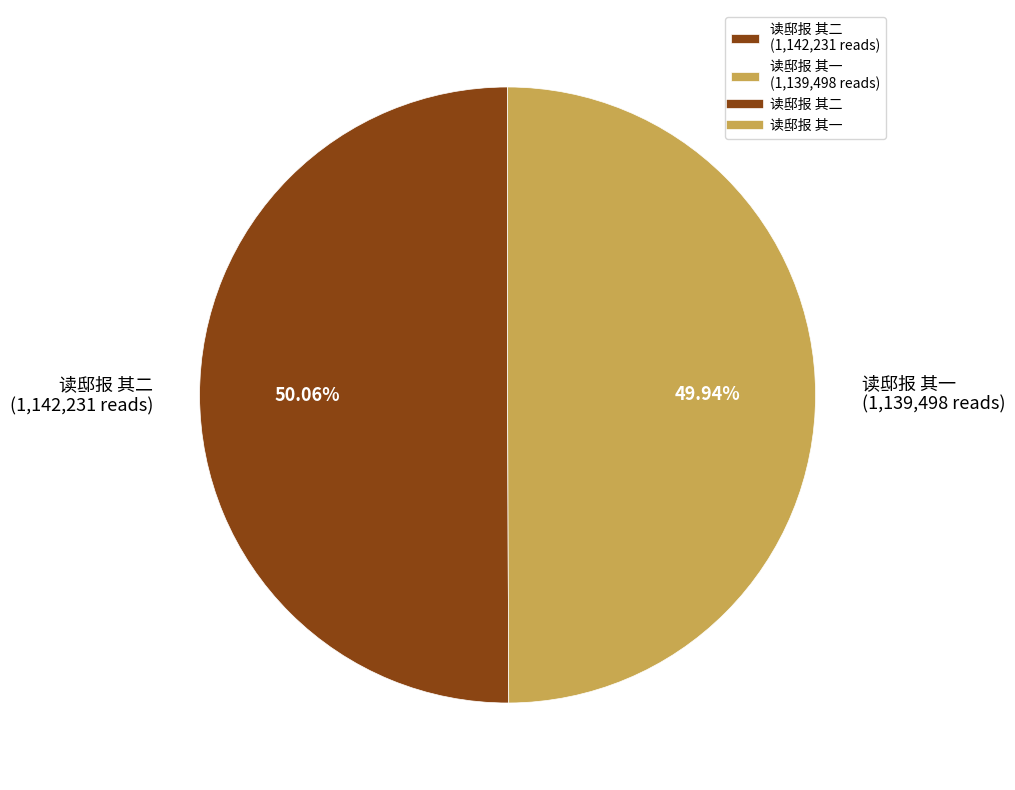

To the nearest percent, what is the combined percentage of 读邸报 其二 and 读邸报 其一?

100%